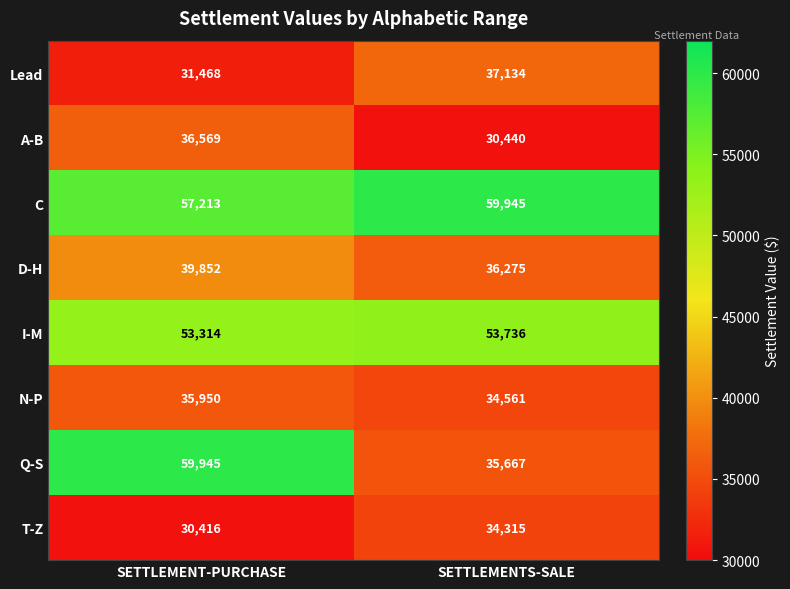

Which series has the widest spread of values?

Q-S